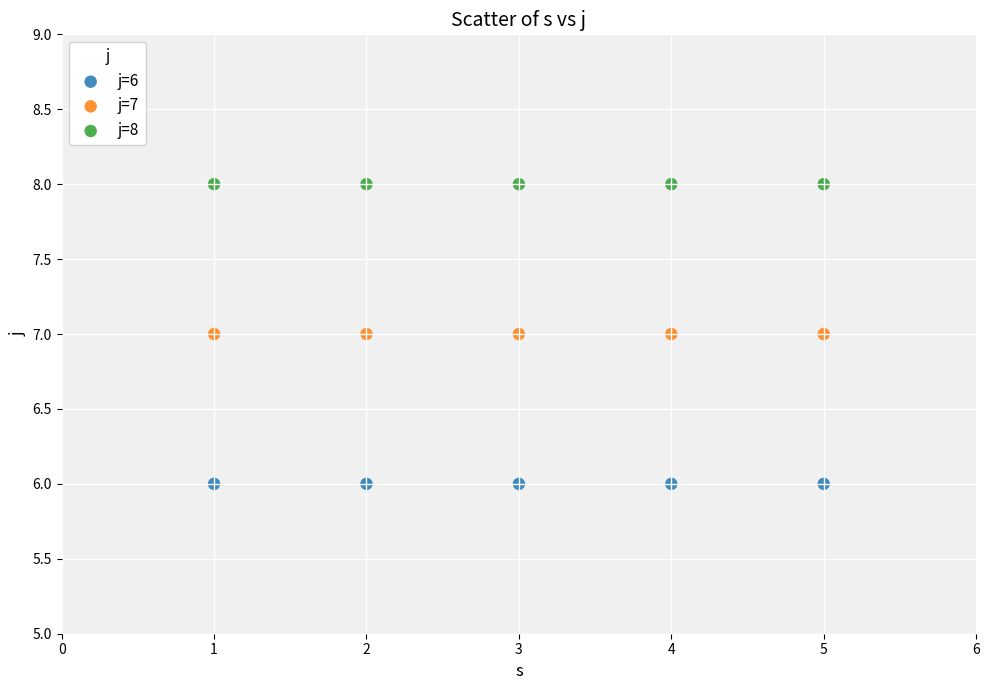

Which series reaches the minimum Y coordinate?

j=6